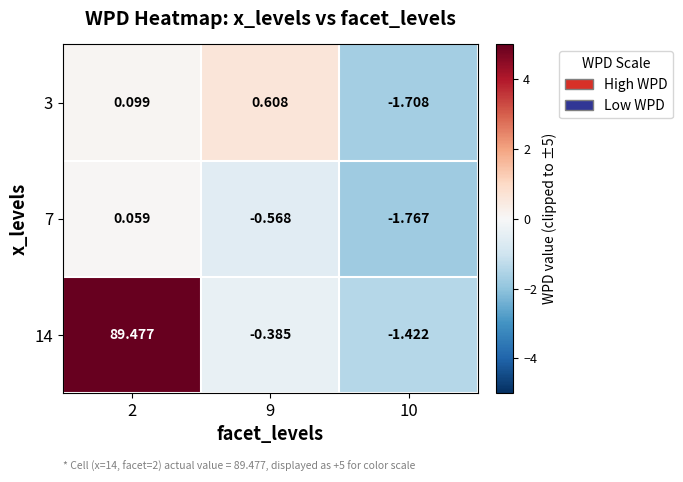

Which label corresponds to the smallest value in the chart?

10